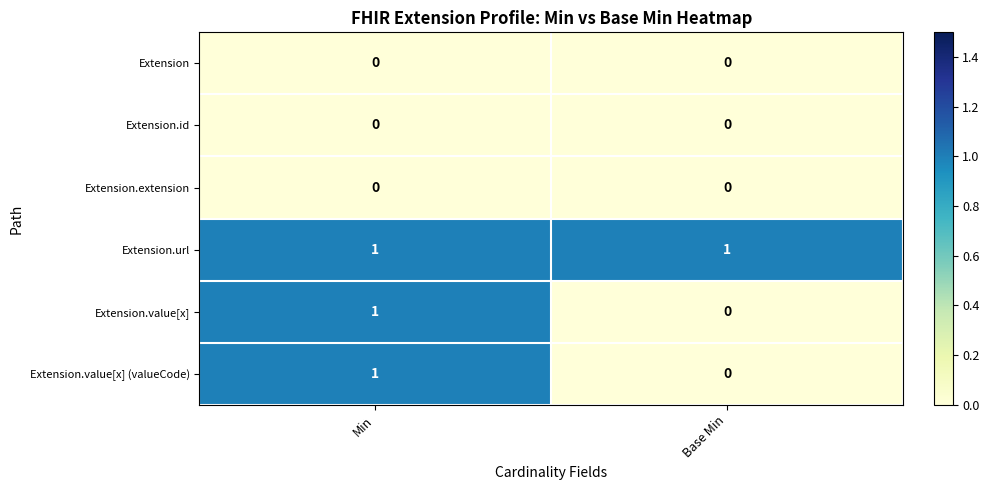

Which series has the largest total across all categories?

Extension.url